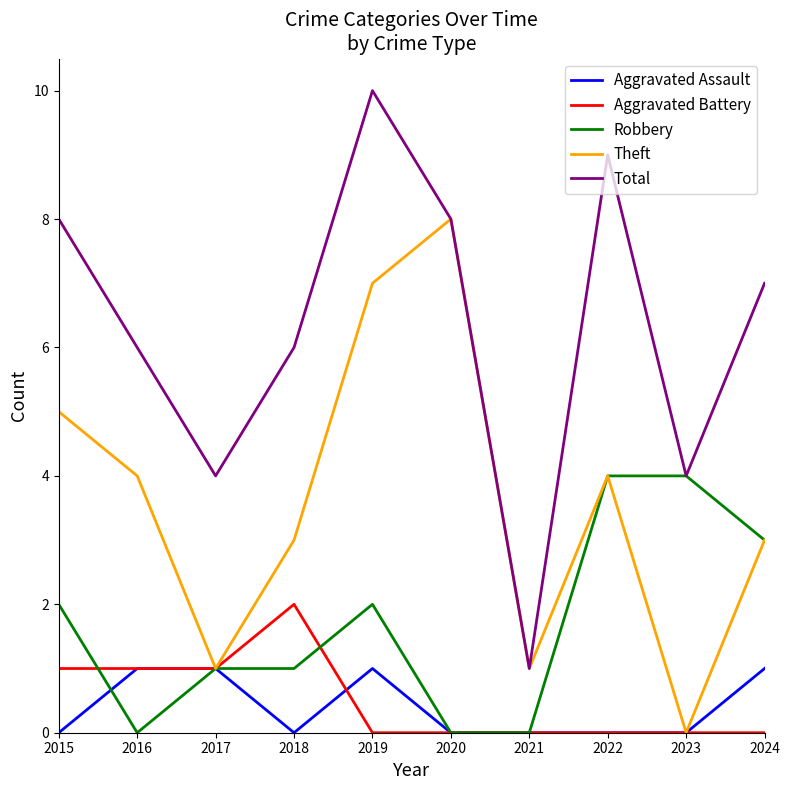

List the series in order of their peak value, lowest first.

Aggravated Assault, Aggravated Battery, Robbery, Theft, Total